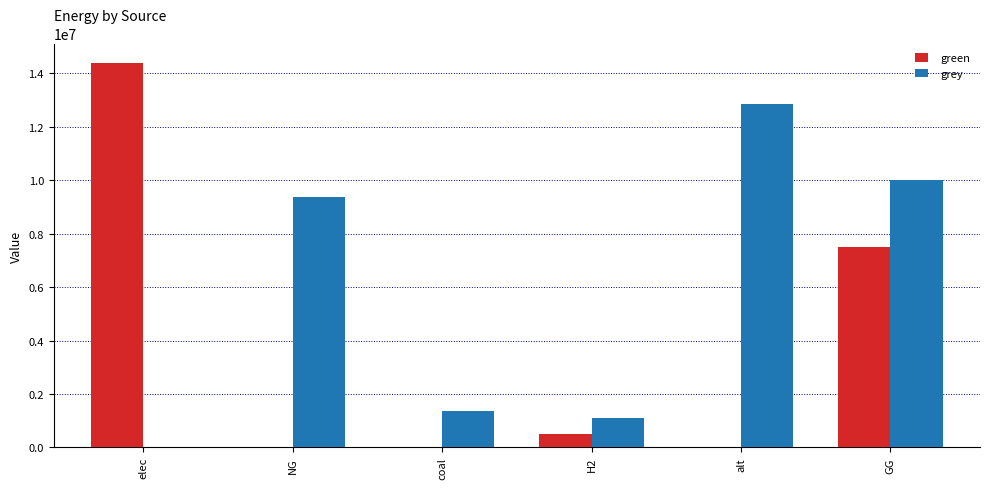

What is the difference between the grey values at alt and NG?

3483251.3